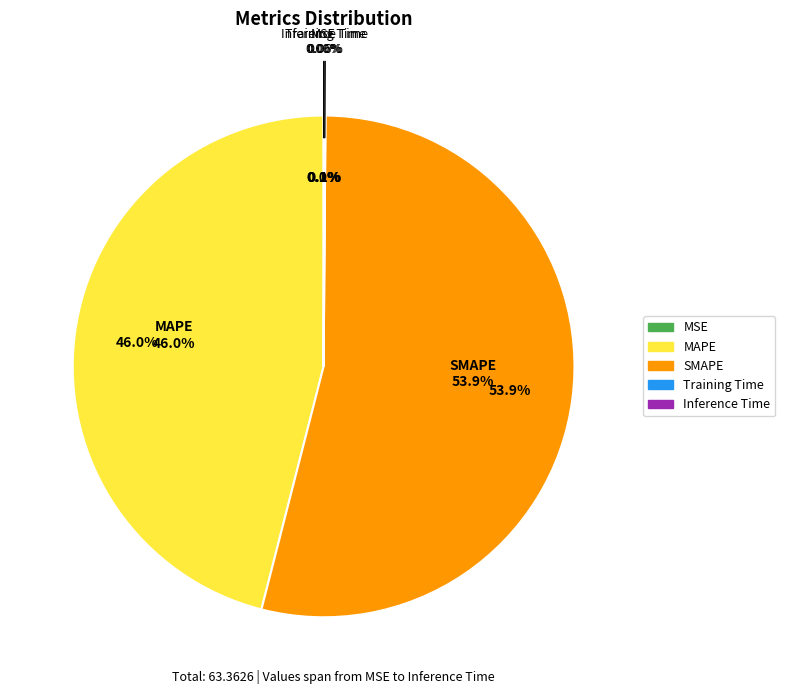

How many segments does this pie chart have?

5